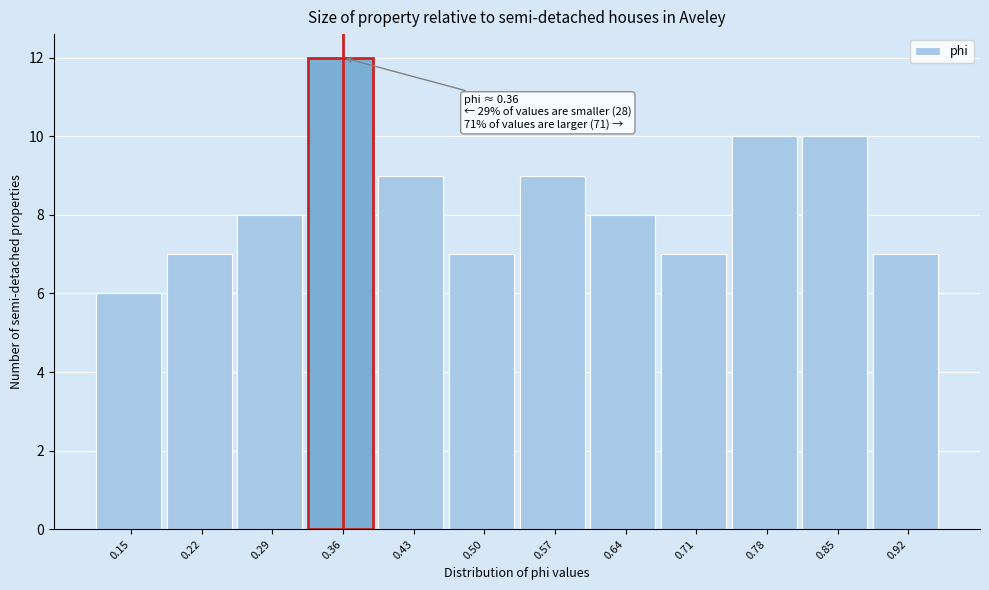

Which range on the x-axis has the tallest bar?

0.33 to 0.40